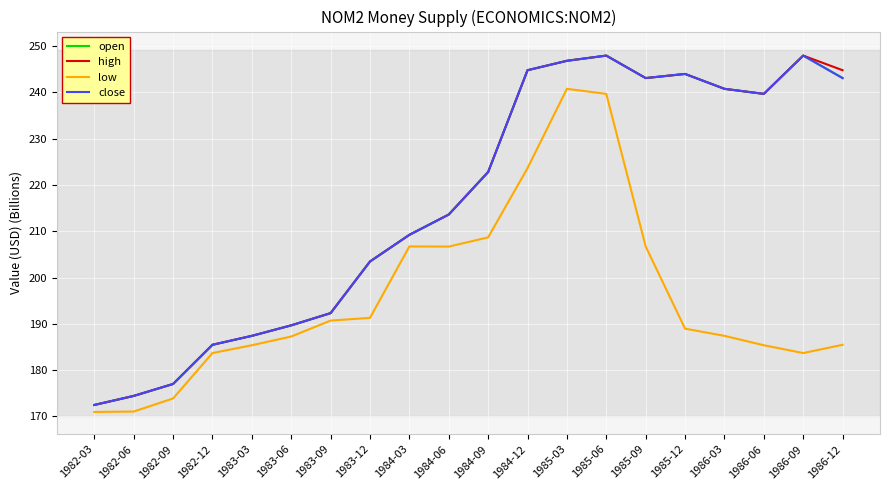

Does the chart have visible grid lines?

Yes